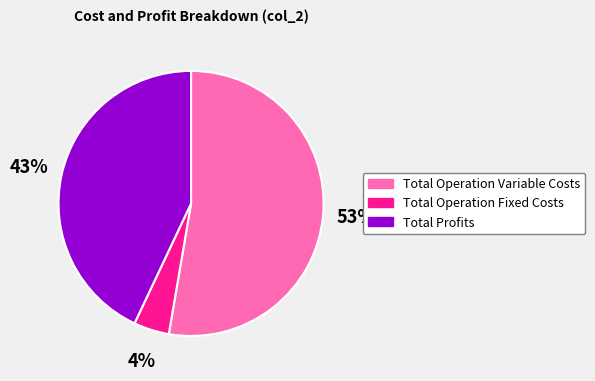

Combined, do Total Operation Fixed Costs and Total Profits account for over 50%?

No